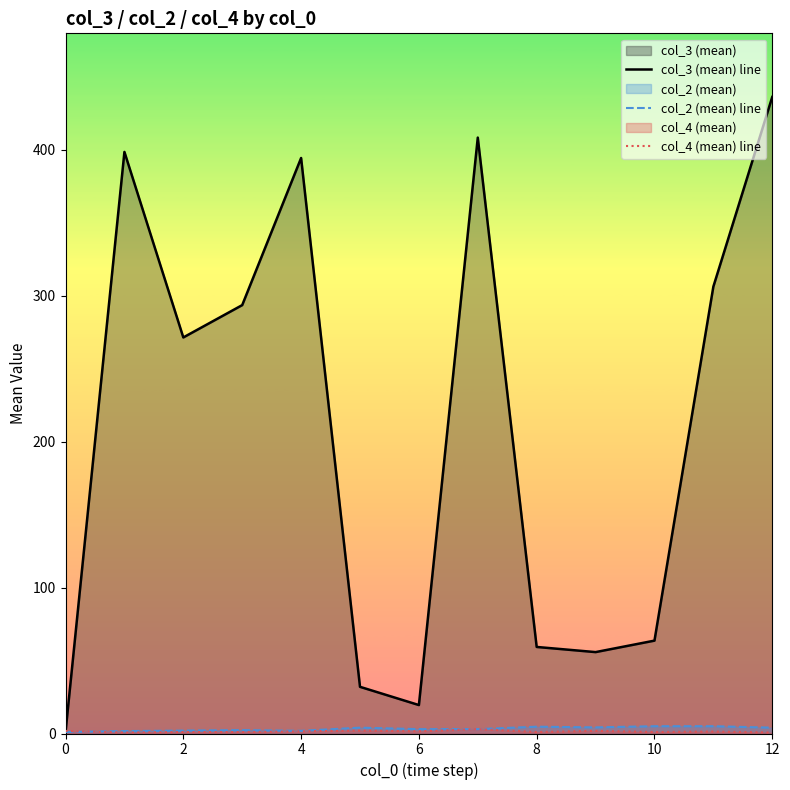

True or false: col_4 (mean) line has more than 0 interior local peaks.

True